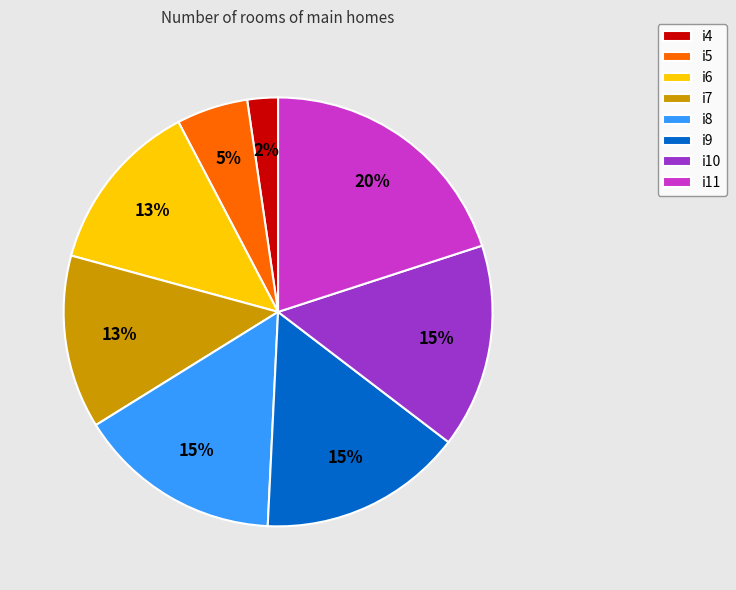

Count the number of slices in the pie.

8